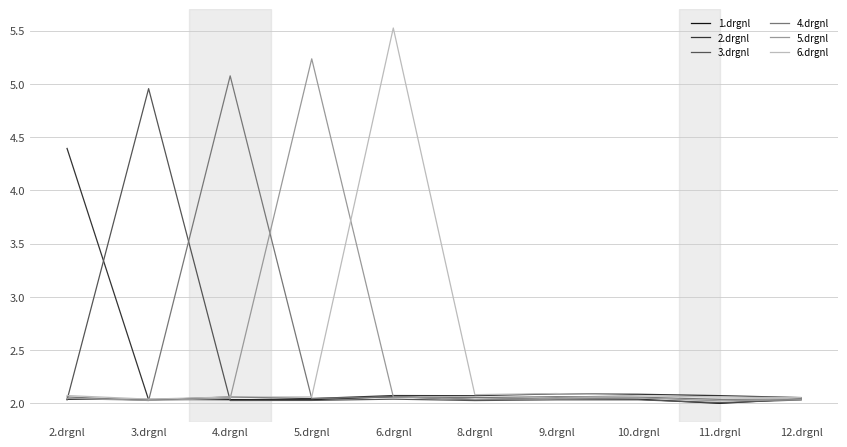

Does the chart have visible grid lines?

Yes